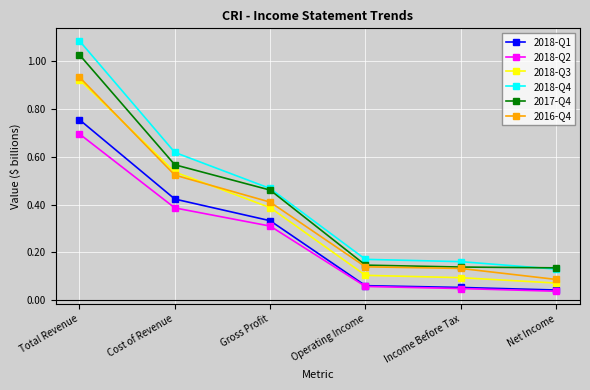

True or false: 2018-Q2 has a value of 0.1 at Income Before Tax.

False